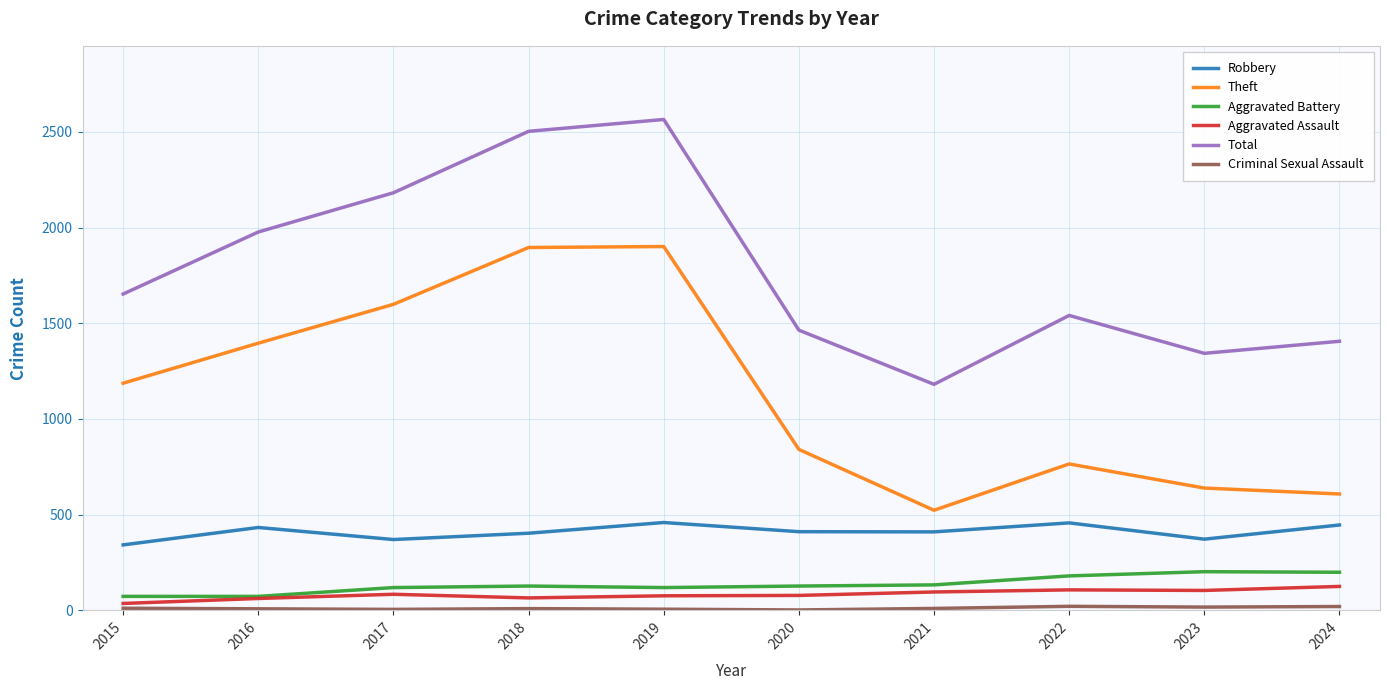

What is the difference between the second highest and second lowest values in the Aggravated Battery series?

126